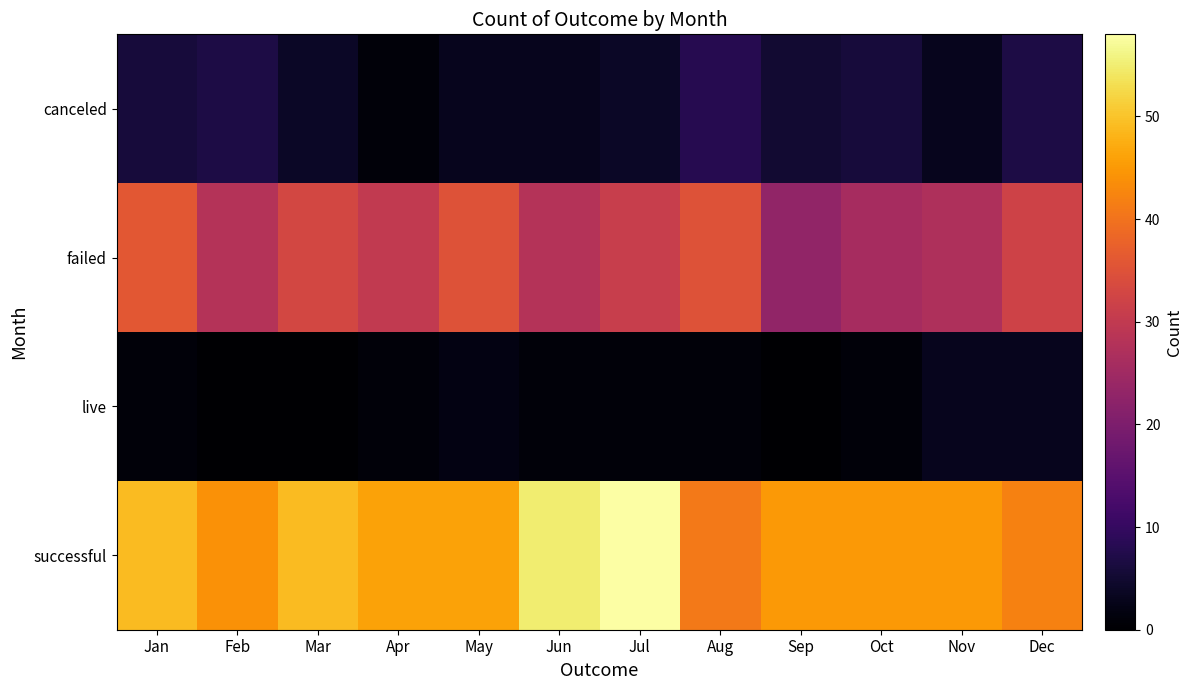

Reading right to left, what are all the values shown in this chart?

canceled: Dec=7	Nov=3	Oct=6	Sep=5	Aug=8	Jul=4	Jun=3	May=3	Apr=1	Mar=4	Feb=7	Jan=6
failed: Dec=32	Nov=27	Oct=26	Sep=23	Aug=35	Jul=31	Jun=28	May=35	Apr=30	Mar=33	Feb=28	Jan=36
live: Dec=3	Nov=3	Oct=1	Sep=0	Aug=1	Jul=1	Jun=1	May=2	Apr=1	Mar=0	Feb=0	Jan=1
successful: Dec=42	Nov=45	Oct=45	Sep=45	Aug=41	Jul=58	Jun=55	May=46	Apr=46	Mar=49	Feb=44	Jan=49